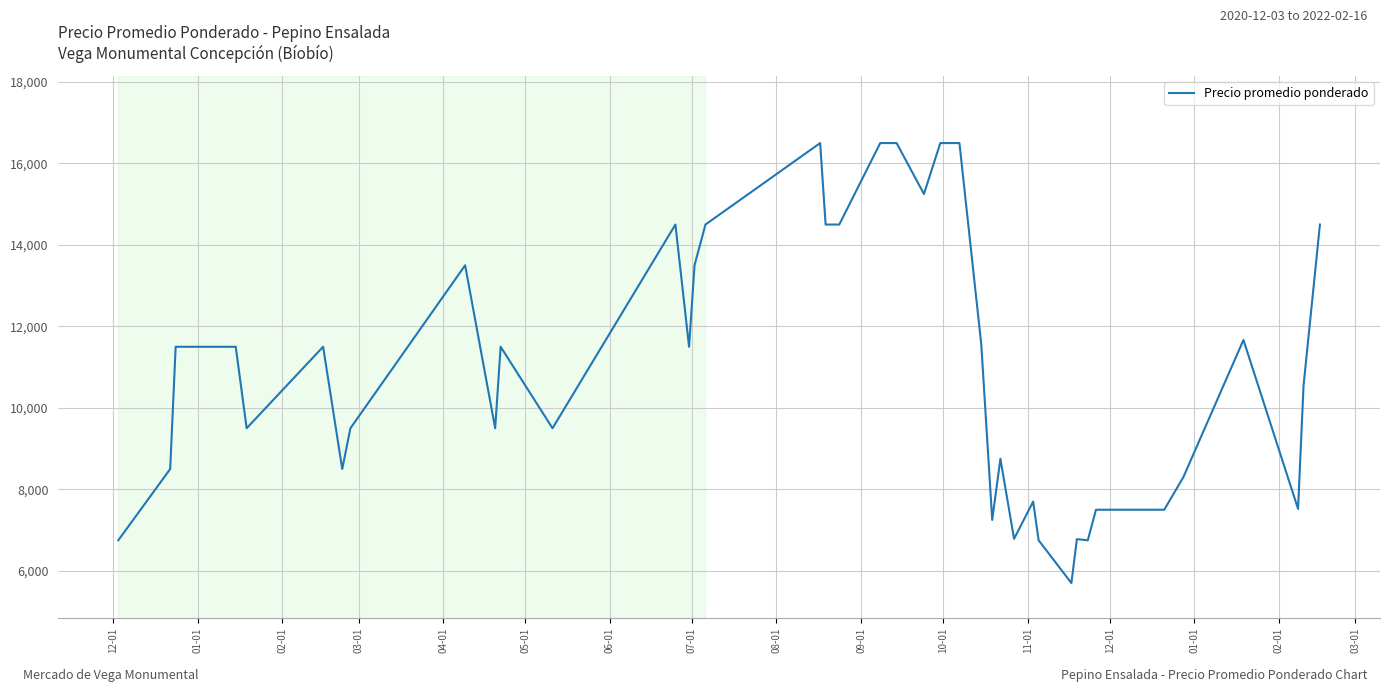

What is the minimum value shown in the chart?

5700